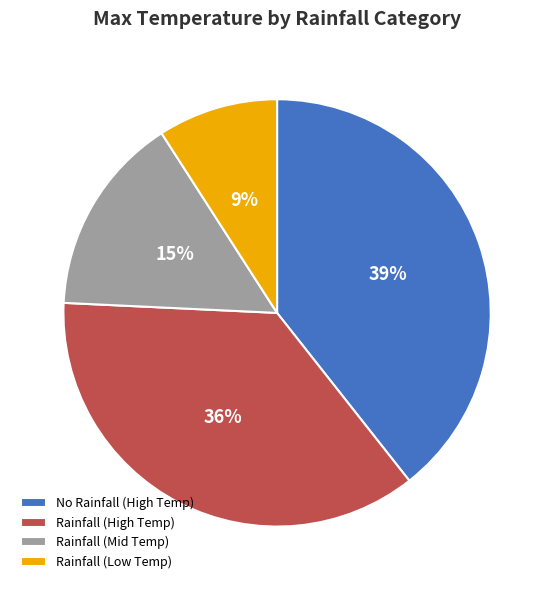

What is the smallest slice in the pie chart?

Rainfall (Low Temp)